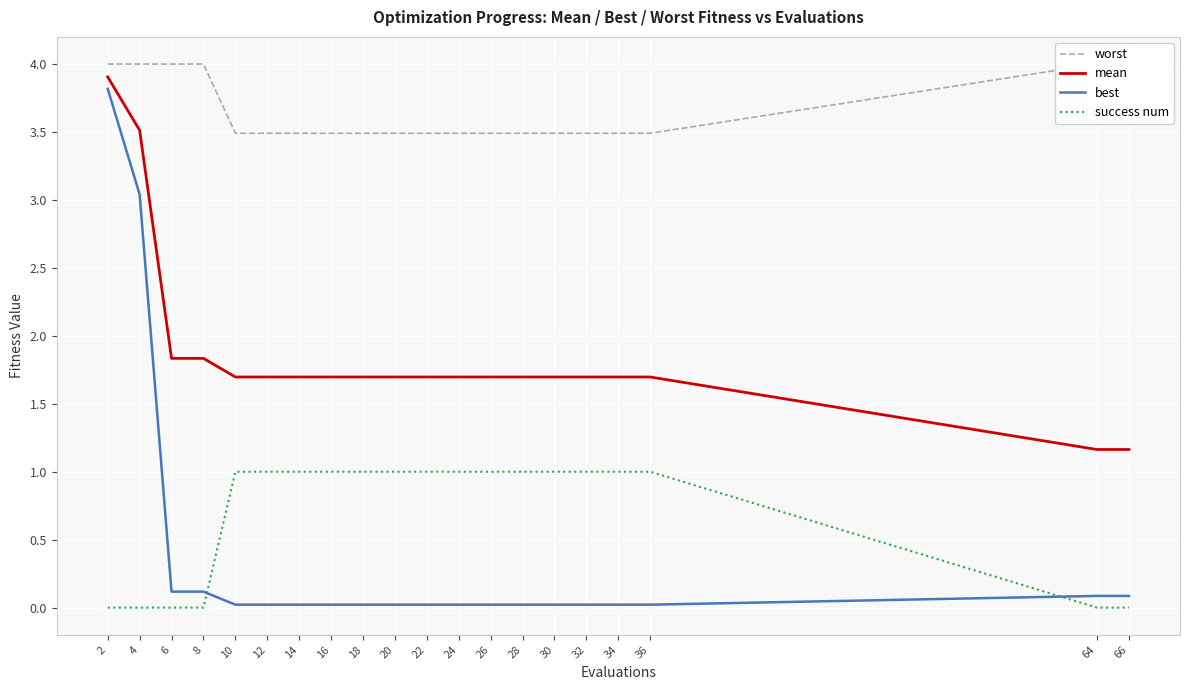

Reading left to right, transcribe all the data shown in this chart.

worst: 2=4.0	4=4.0	6=4.0	8=4.0	10=3.5	12=3.5	14=3.5	16=3.5	18=3.5	20=3.5	22=3.5	24=3.5	26=3.5	28=3.5	30=3.5	32=3.5	34=3.5	36=3.5	64=4.0	66=4.0
mean: 2=3.9	4=3.5	6=1.8	8=1.8	10=1.7	12=1.7	14=1.7	16=1.7	18=1.7	20=1.7	22=1.7	24=1.7	26=1.7	28=1.7	30=1.7	32=1.7	34=1.7	36=1.7	64=1.2	66=1.2
best: 2=3.8	4=3.0	6=0.1	8=0.1	10=0.0	12=0.0	14=0.0	16=0.0	18=0.0	20=0.0	22=0.0	24=0.0	26=0.0	28=0.0	30=0.0	32=0.0	34=0.0	36=0.0	64=0.1	66=0.1
success num: 2=0.0	4=0.0	6=0.0	8=0.0	10=1.0	12=1.0	14=1.0	16=1.0	18=1.0	20=1.0	22=1.0	24=1.0	26=1.0	28=1.0	30=1.0	32=1.0	34=1.0	36=1.0	64=0.0	66=0.0